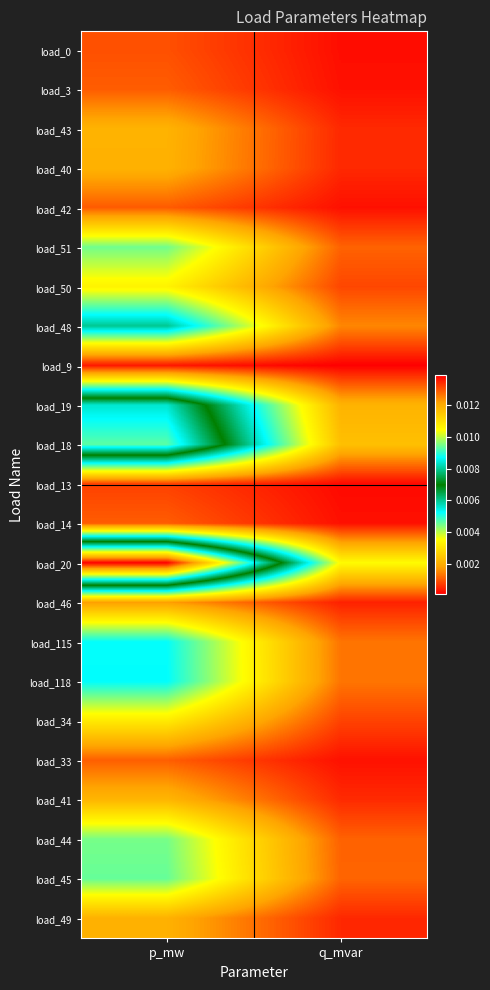

How many data points does each series have?

2